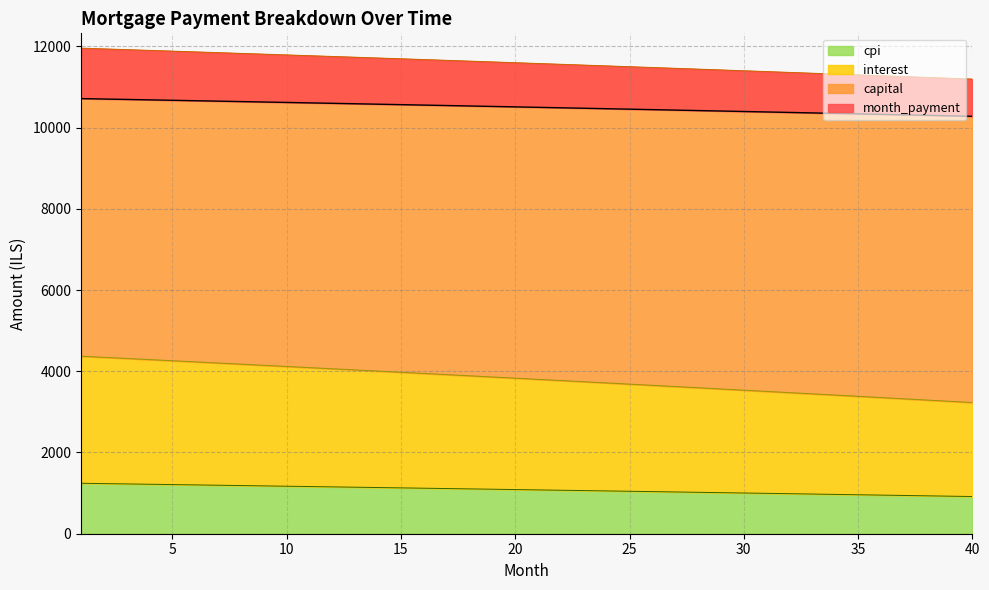

What is the lowest value of the cpi series?

915.9